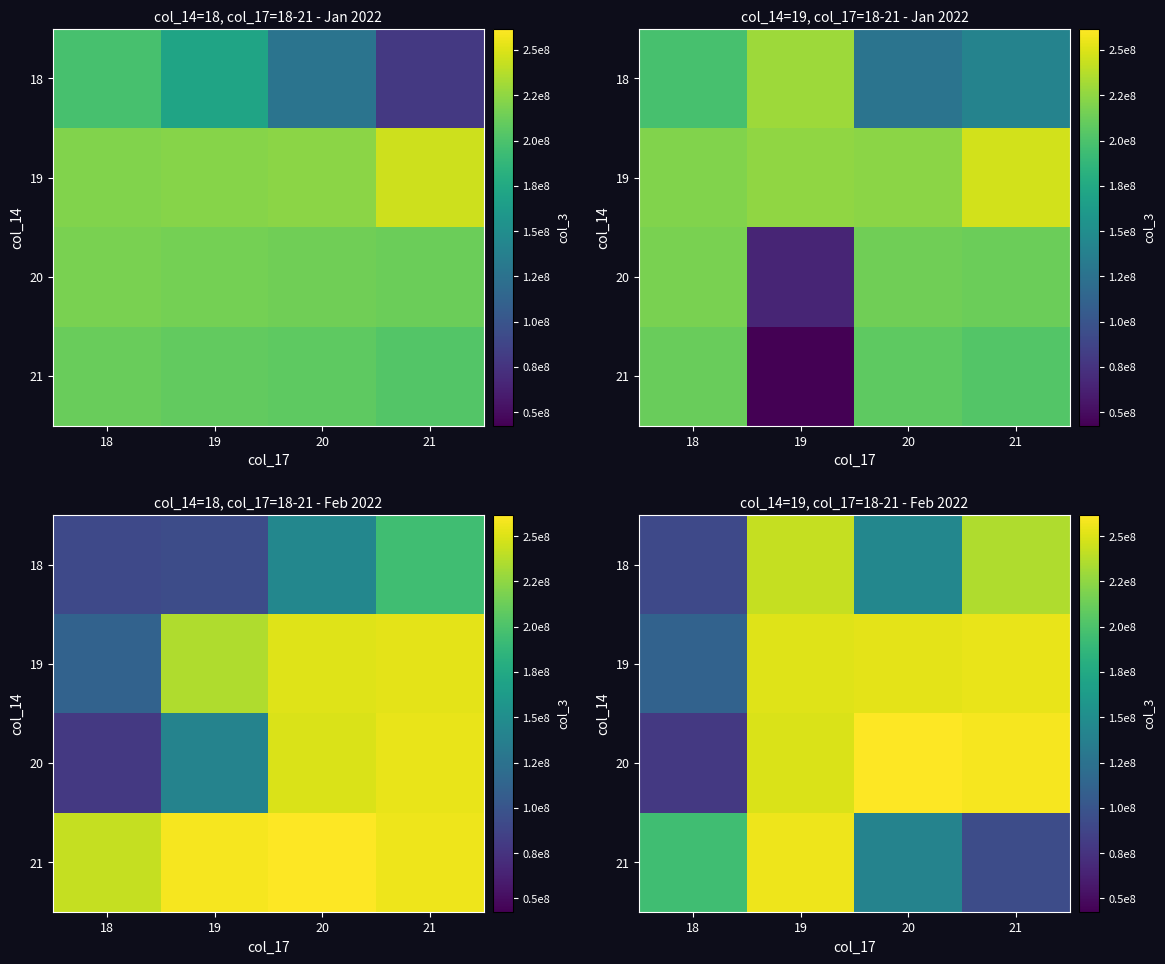

True or false: 21 has a value of 138908891 at 21.

False